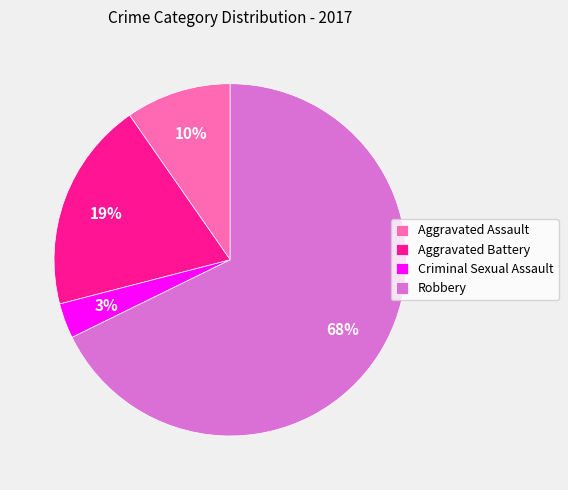

To the nearest percent, what is the average slice percentage?

25%